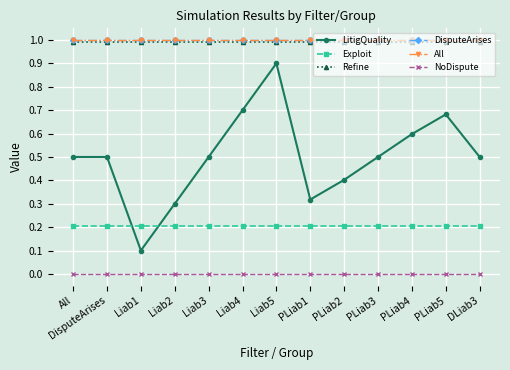

Reading right to left, transcribe all the data shown in this chart.

LitigQuality: 0.5	0.7	0.6	0.5	0.4	0.3	0.9	0.7	0.5	0.3	0.1	0.5	0.5
Exploit: 0.2	0.2	0.2	0.2	0.2	0.2	0.2	0.2	0.2	0.2	0.2	0.2	0.2
Refine: 1.0	1.0	1.0	1.0	1.0	1.0	1.0	1.0	1.0	1.0	1.0	1.0	1.0
DisputeArises: 1.0	1.0	1.0	1.0	1.0	1.0	1.0	1.0	1.0	1.0	1.0	1.0	1.0
All: 1.0	1.0	1.0	1.0	1.0	1.0	1.0	1.0	1.0	1.0	1.0	1.0	1.0
NoDispute: 0.0	0.0	0.0	0.0	0.0	0.0	0.0	0.0	0.0	0.0	0.0	0.0	0.0